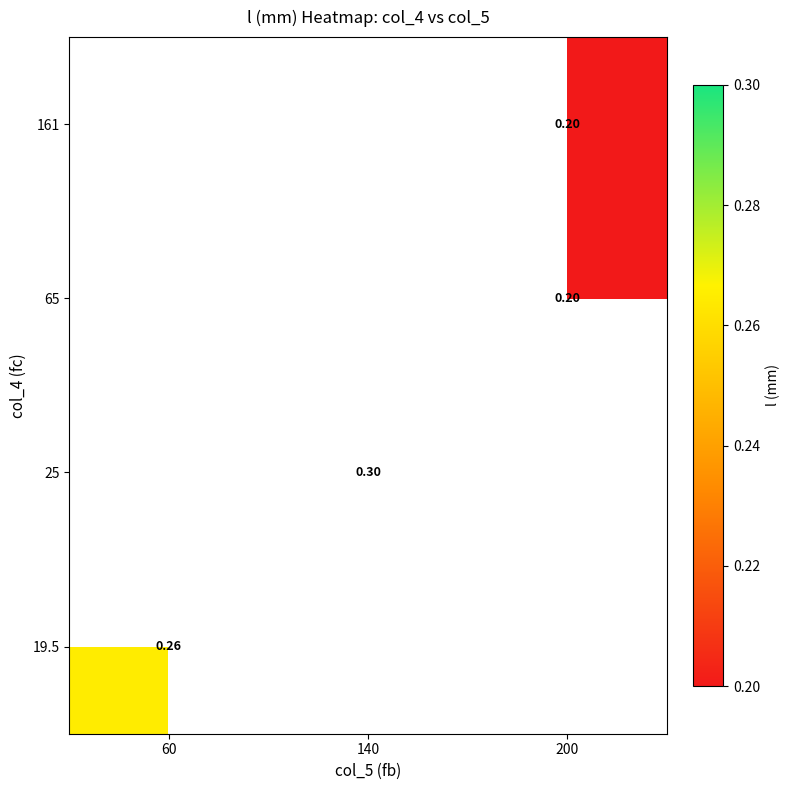

Which label corresponds to the largest value in the chart?

140